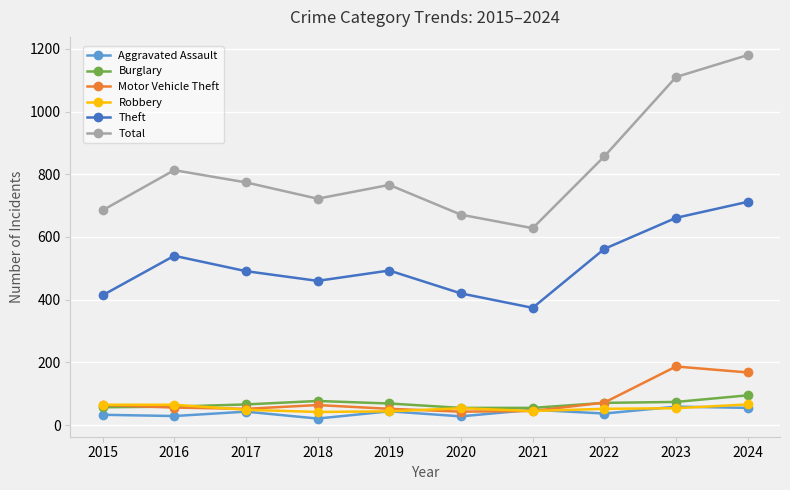

What is the highest value of the Aggravated Assault series?

59